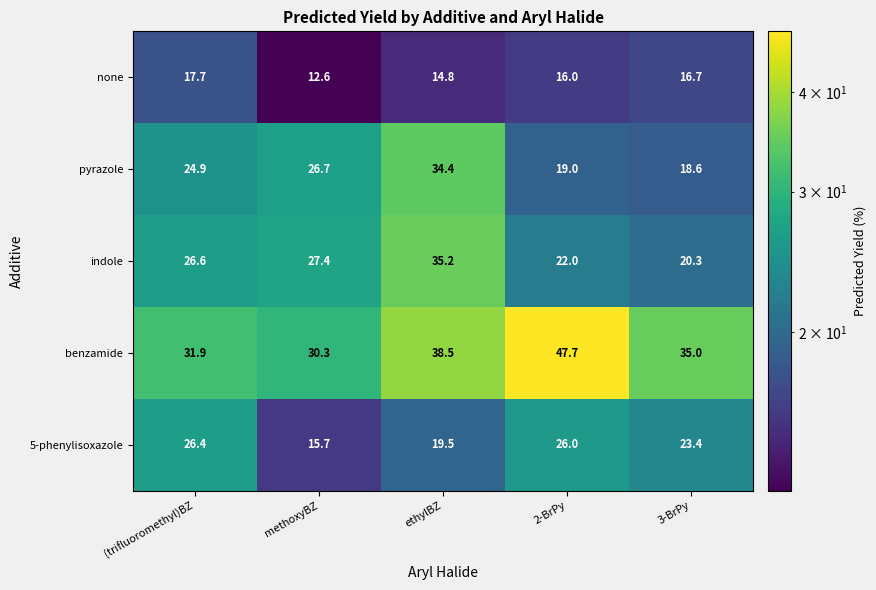

Where is none nearest to the value 15?

ethylBZ